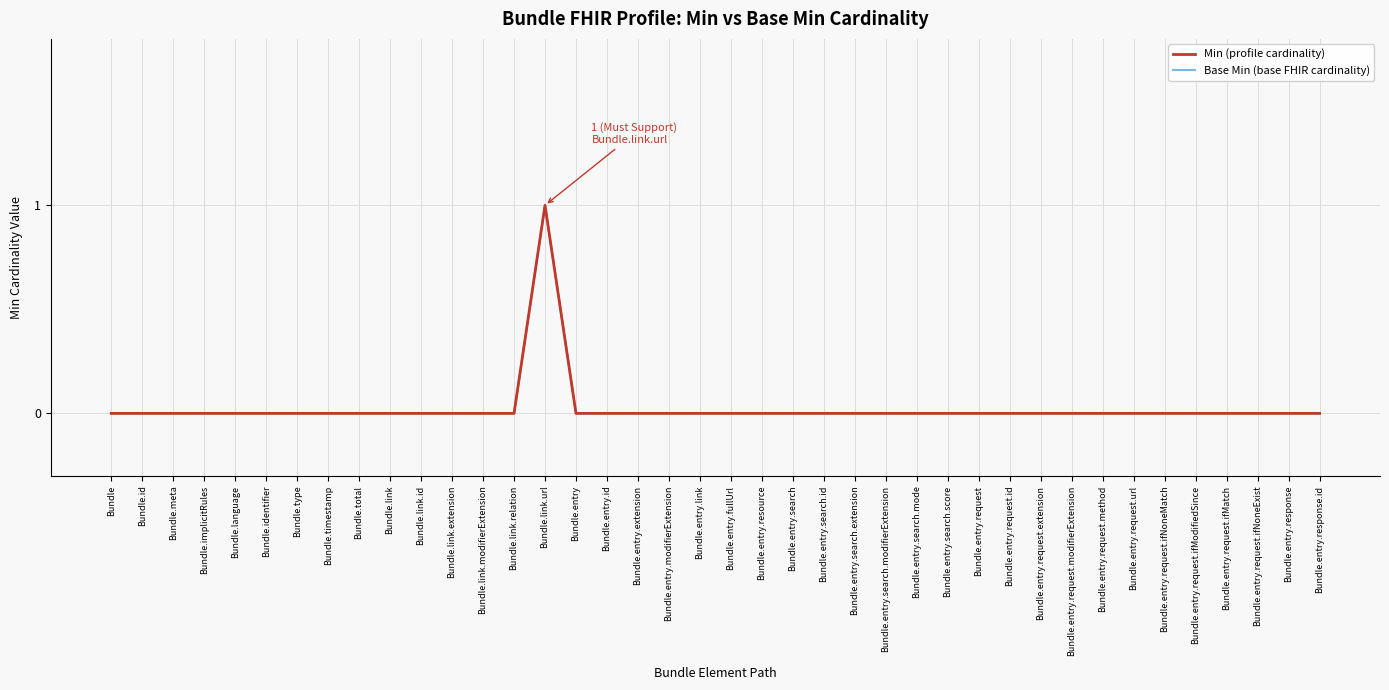

Is this an area chart (filled region under the line)?

No